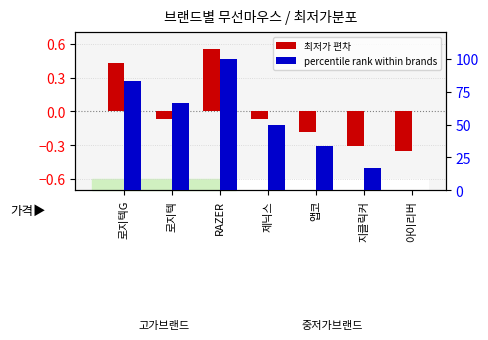

What is the label of the 1st bar from the right?

아이리버